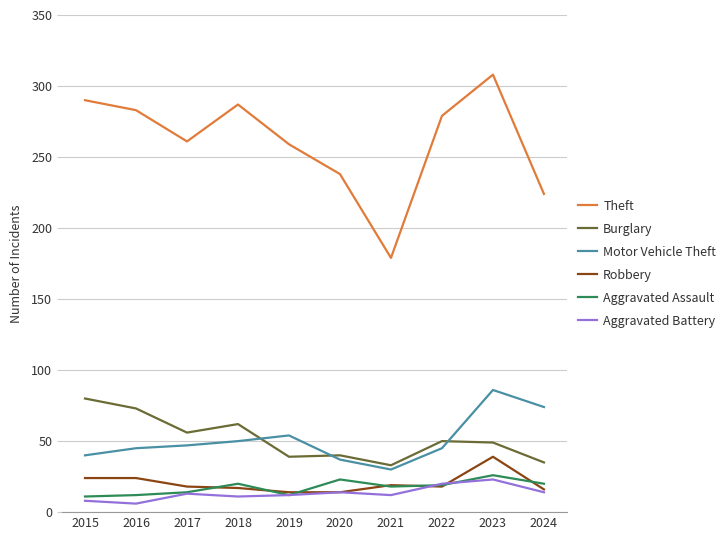

True or false: Aggravated Battery and Theft cross at least once.

False